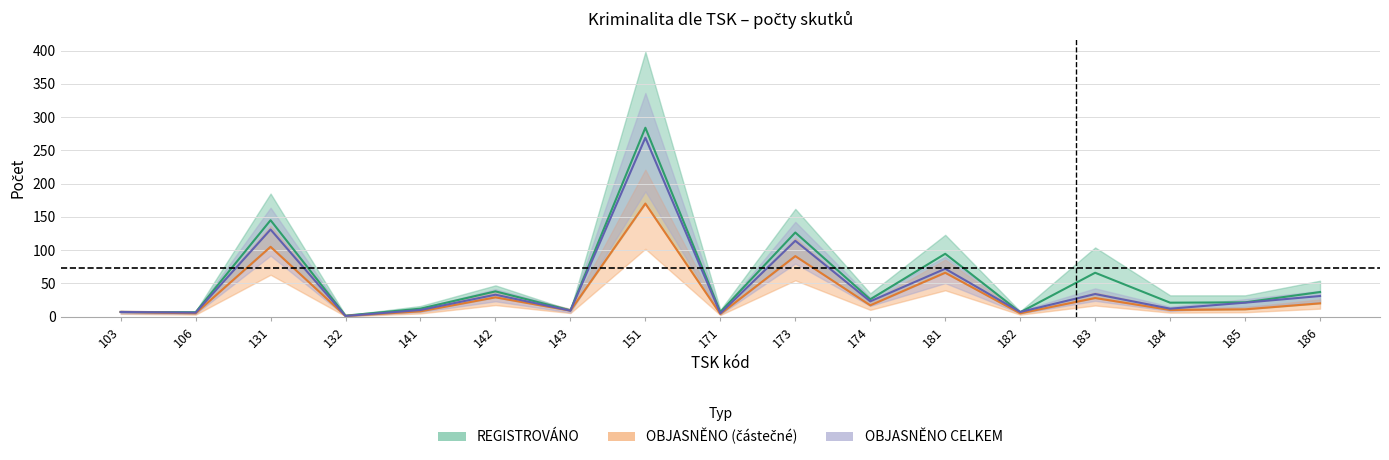

How many series are shown in this chart?

3